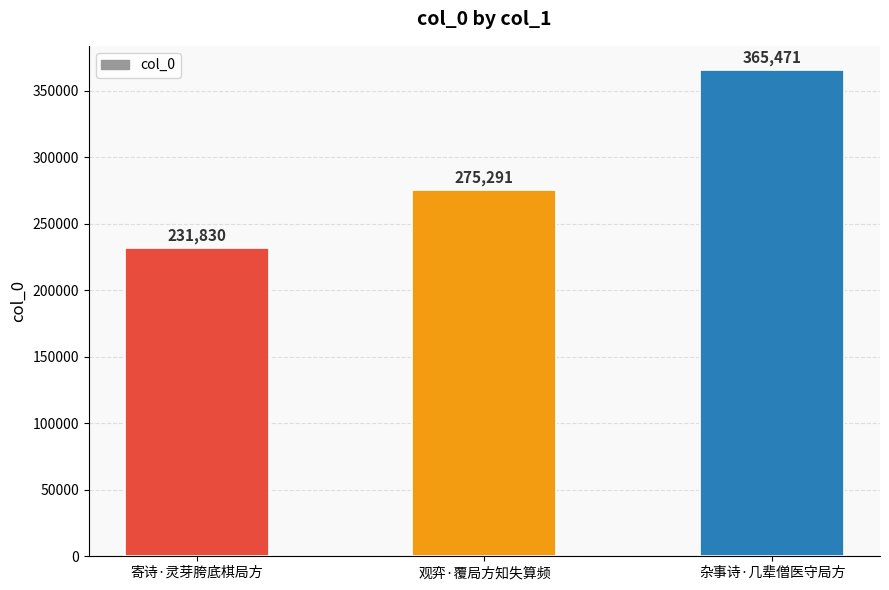

What is the maximum value shown in the chart?

365471